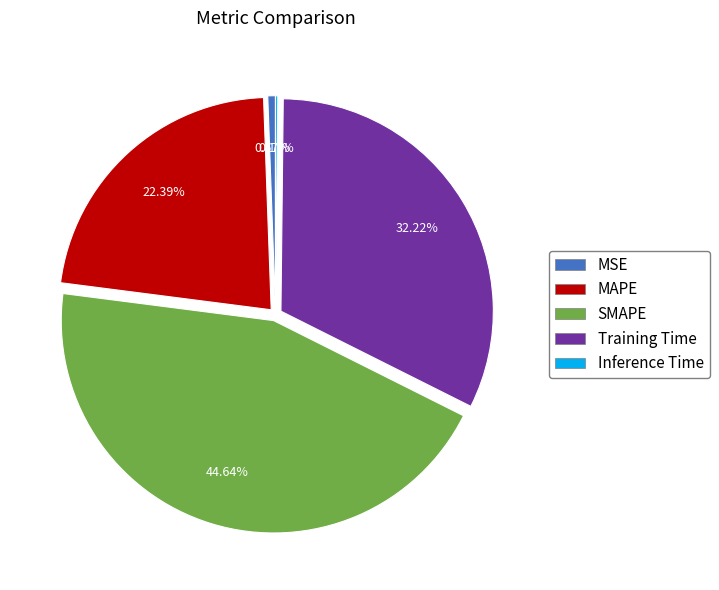

What percentage do SMAPE and MSE together represent?

45.2%